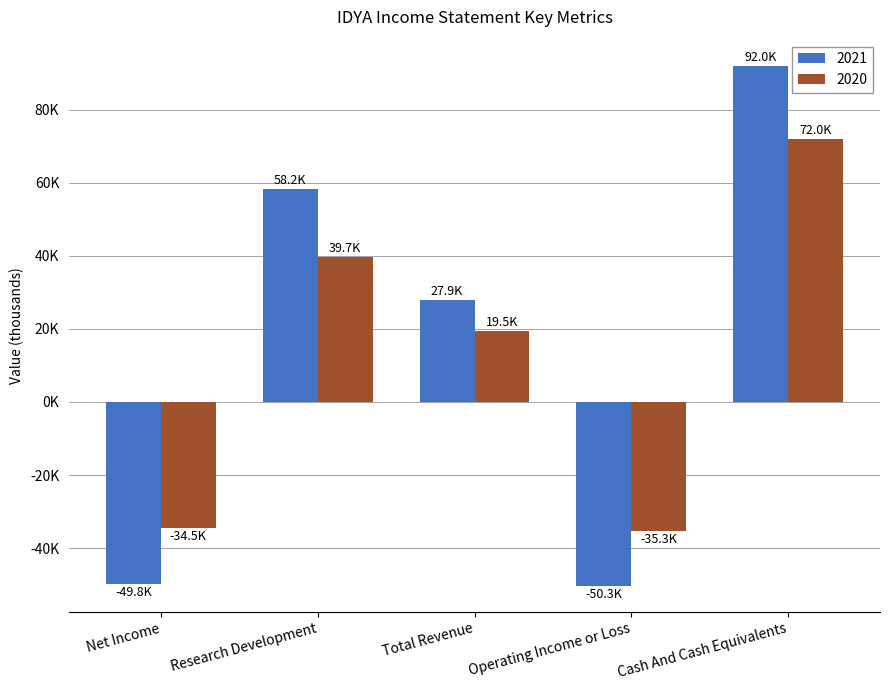

Which series has the largest total across all categories?

2021